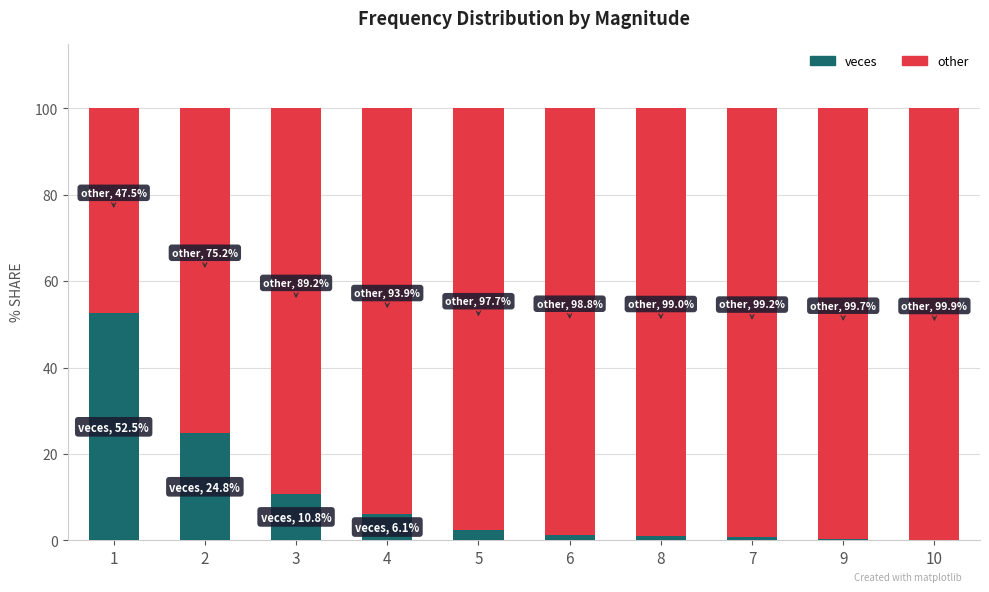

Are the bars grouped side by side (vs. stacked)?

No